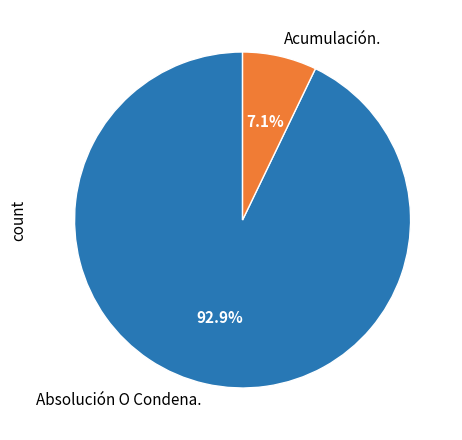

To the nearest percent, what portion does Absolución O Condena. represent?

93%